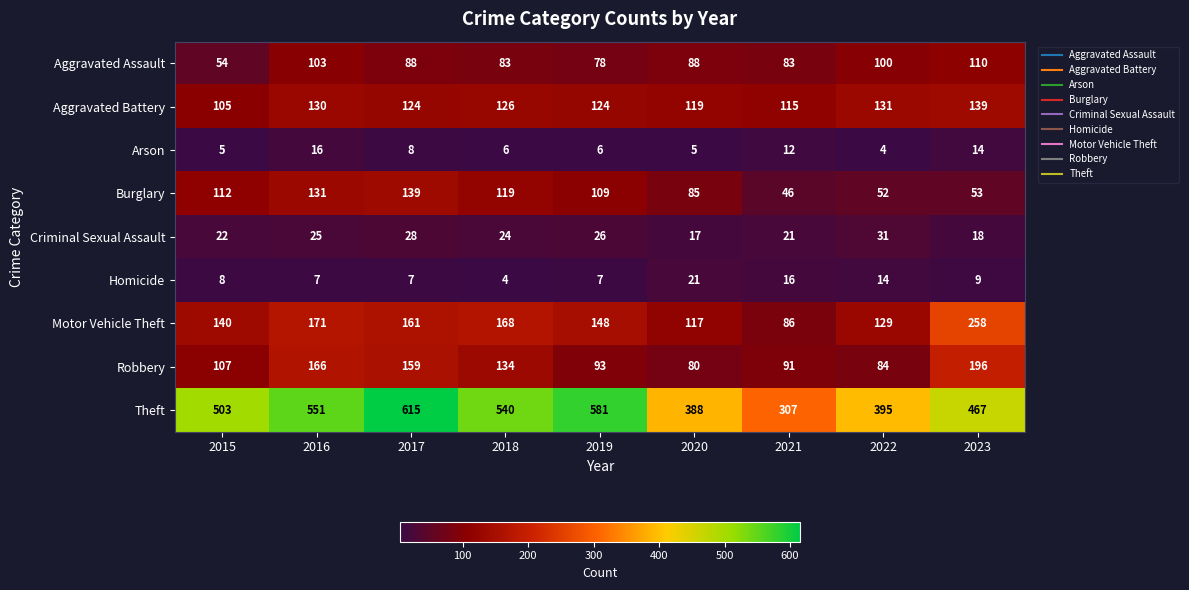

What is the difference between the Aggravated Assault values at 2021 and 2017?

5